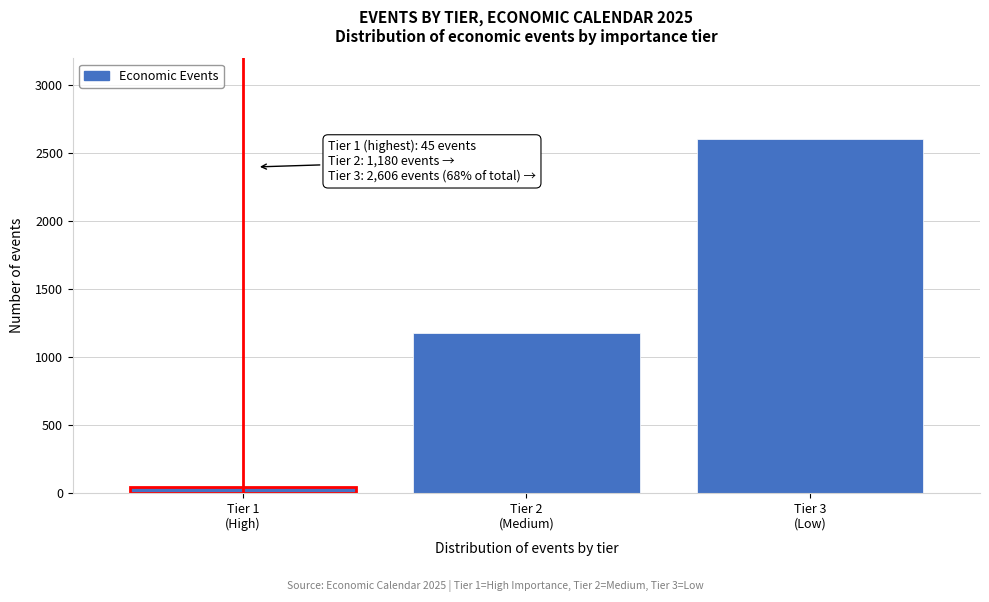

Reading left to right, extract all data points from this chart.

45	1180	2606